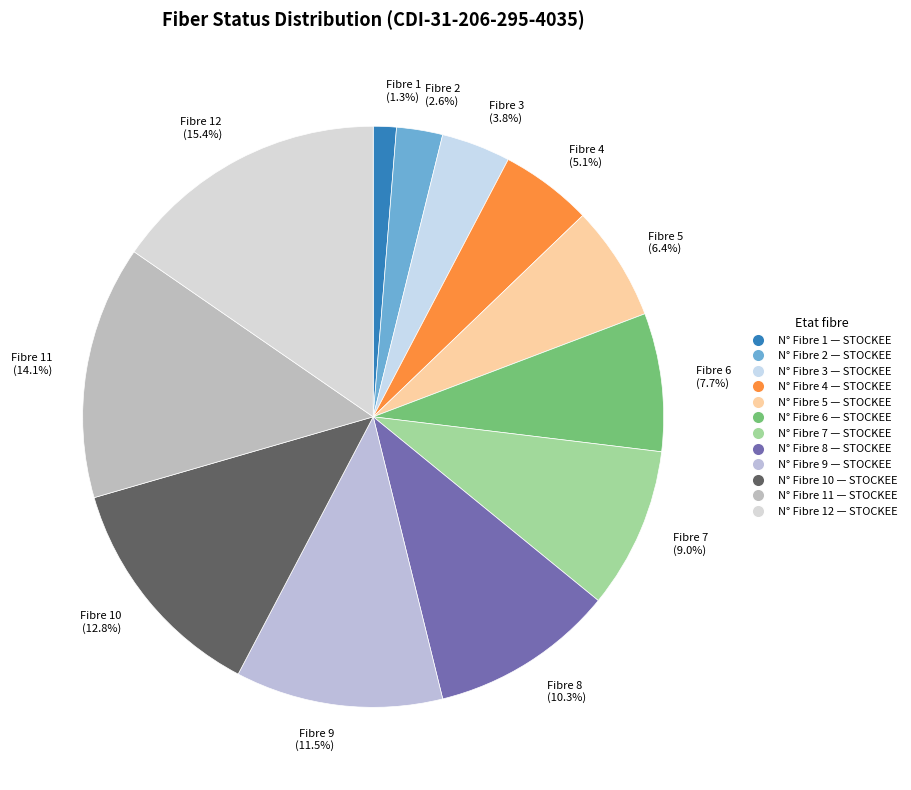

Count the number of slices in the pie.

12